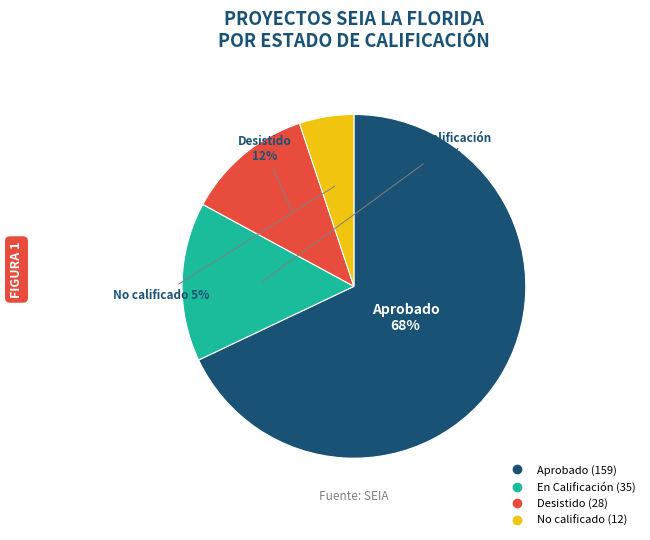

What is the majority slice?

Aprobado